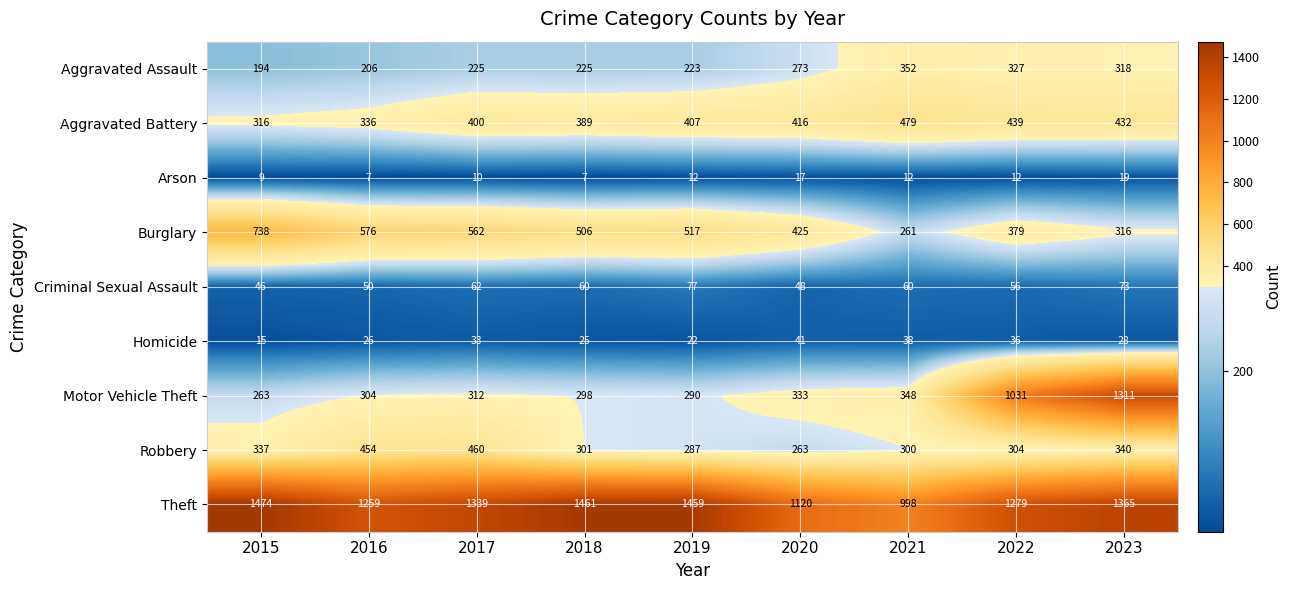

What is the difference between the maximum and minimum values in the Aggravated Battery series?

163